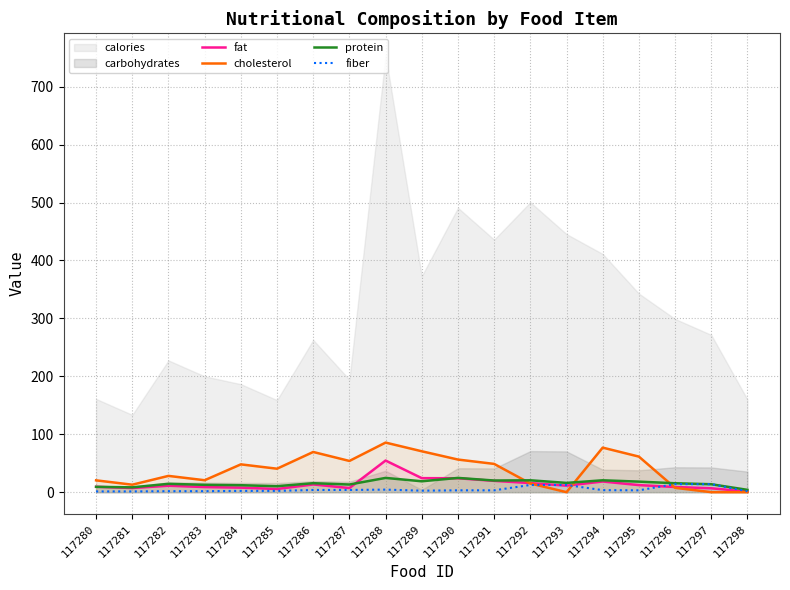

How many intersections are there between fiber and protein?

2